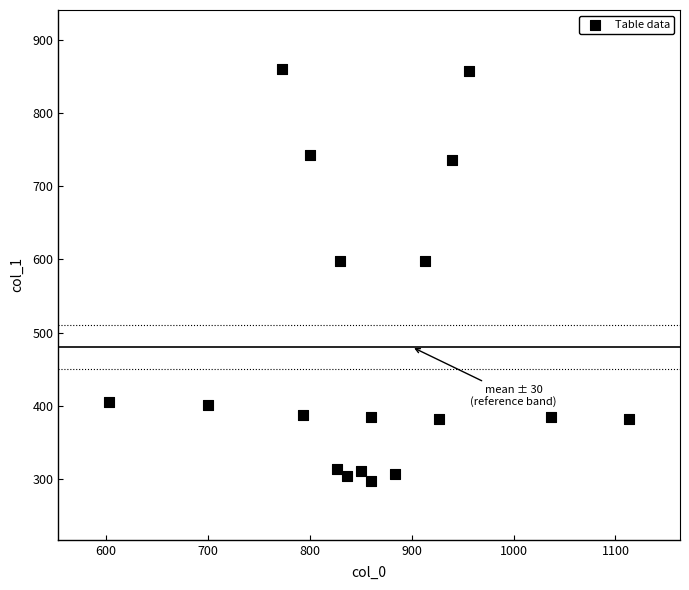

What is the range of Y values (max minus min)?

563.6